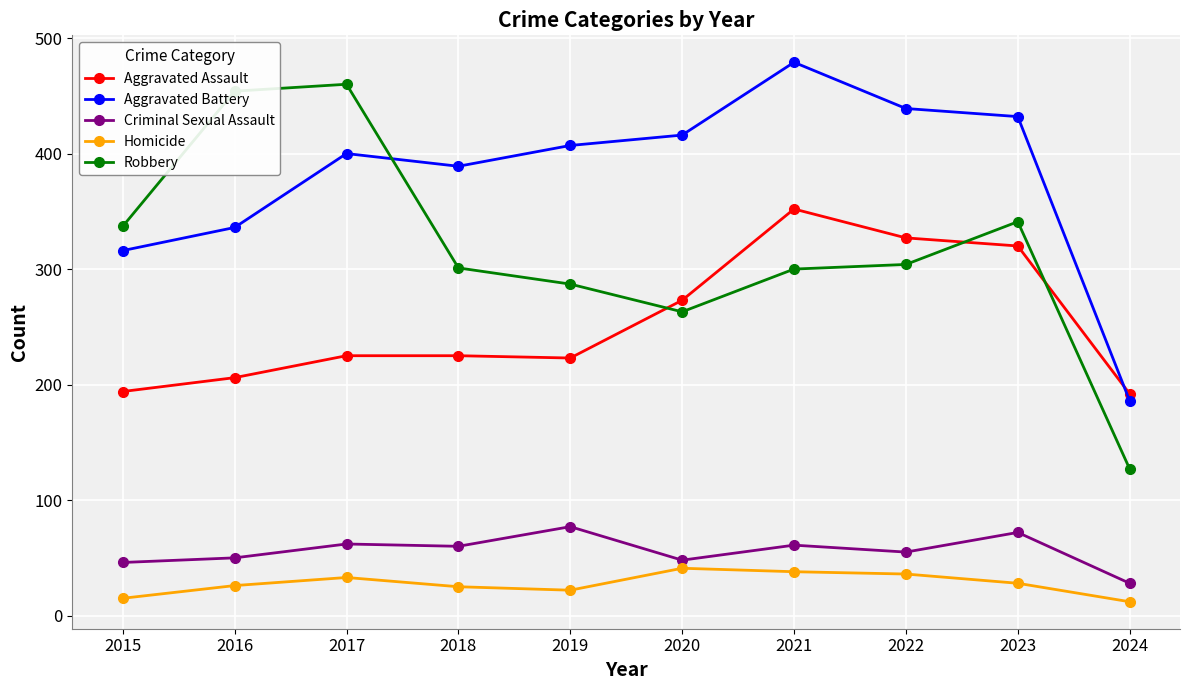

What is the difference between the highest and lowest values at 2021?

441